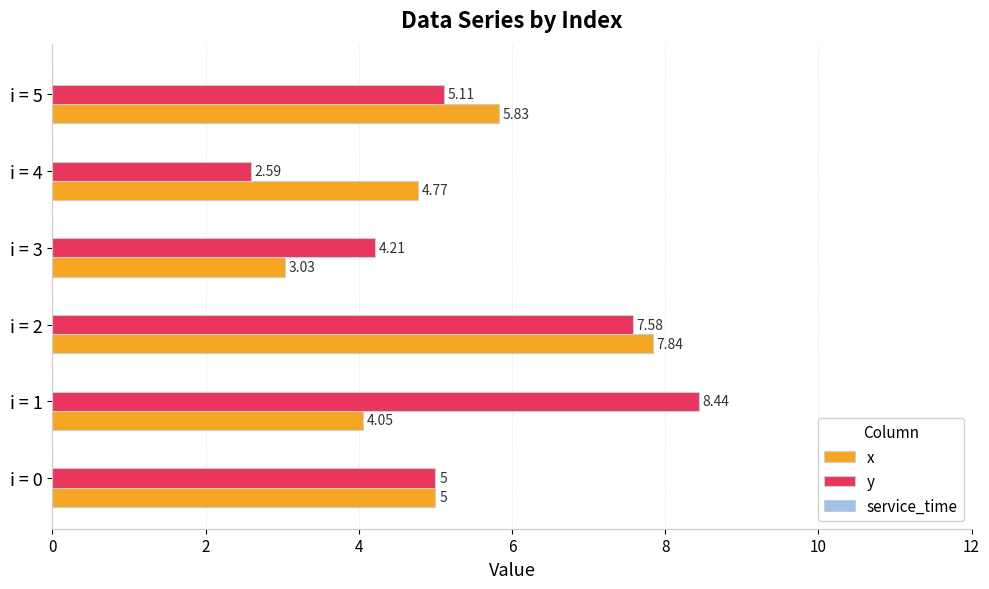

At which category is the sum across all series the highest?

i = 2